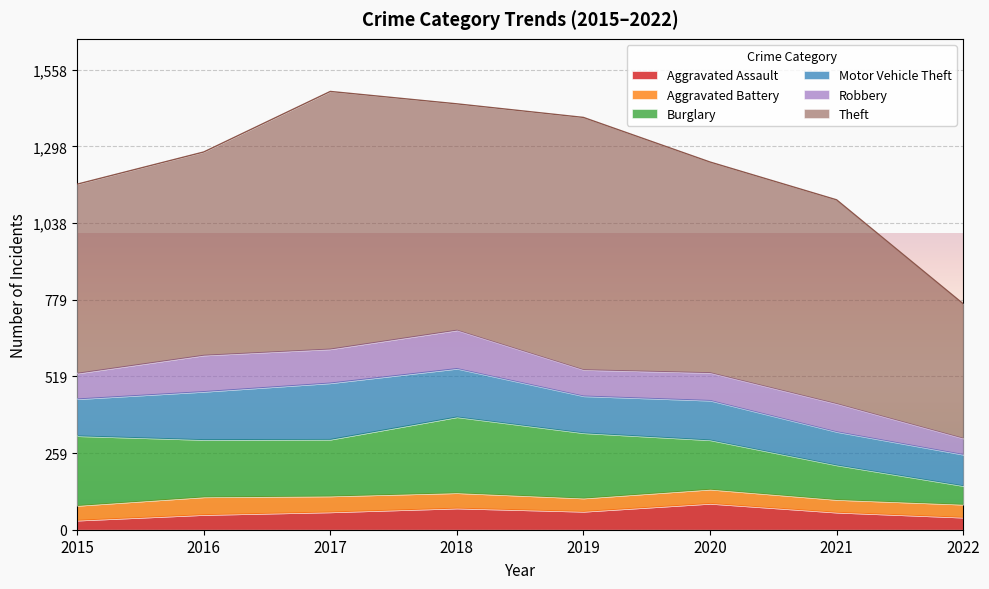

What is the highest value of the Aggravated Assault series?

88